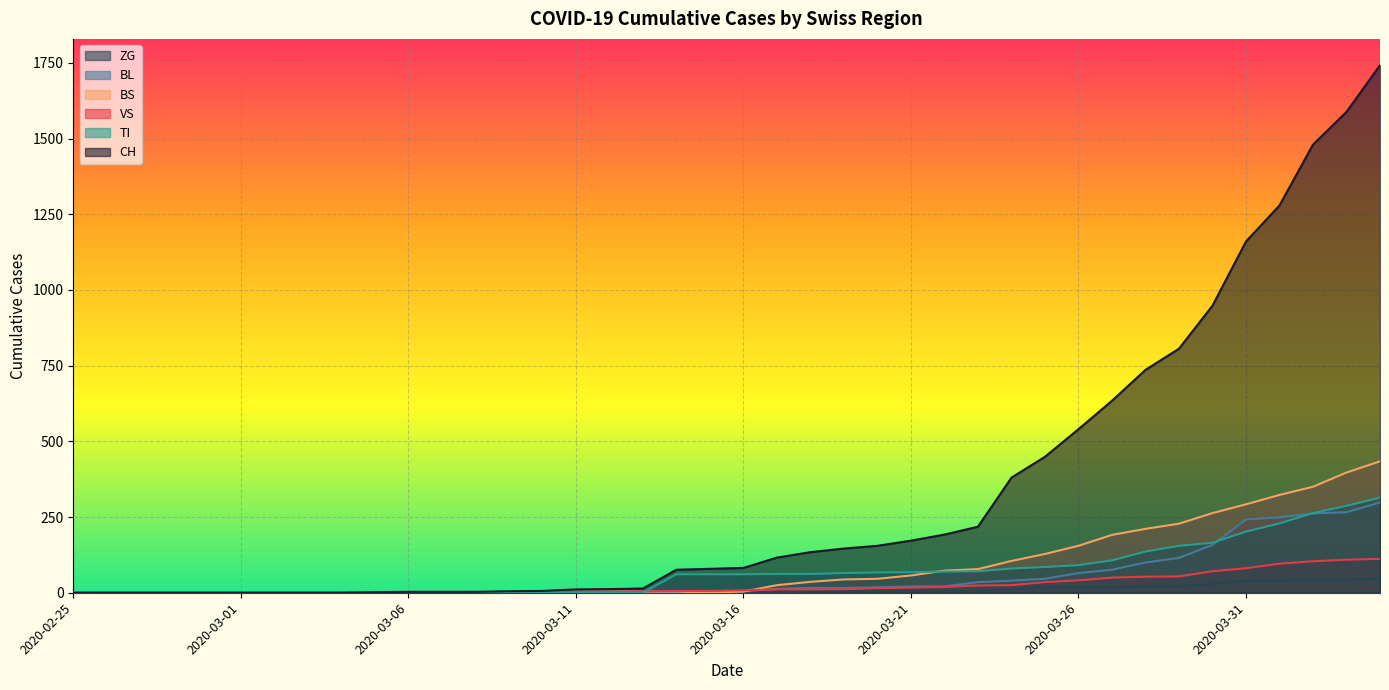

What position from the left is 2020-03-20?

25